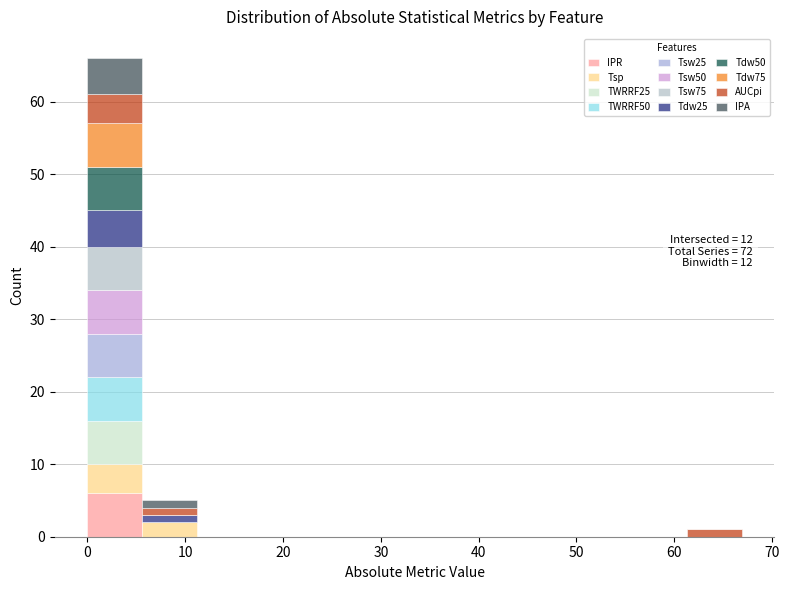

Which range on the x-axis has the tallest stacked bar (by total height)?

0 to 6